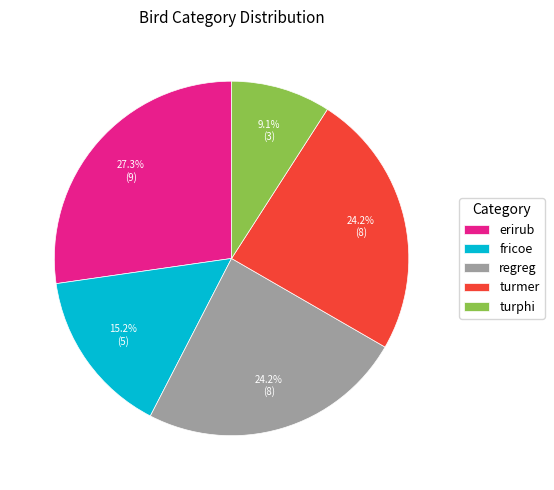

To the nearest percent, what is the difference between the largest and smallest slice percentages?

18%